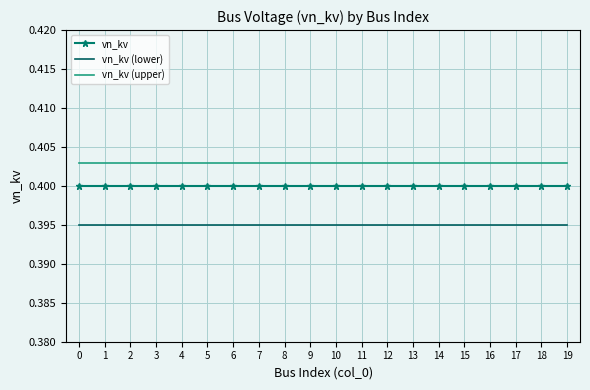

What is the sum of the vn_kv (lower) values at 13 and 1?

0.8